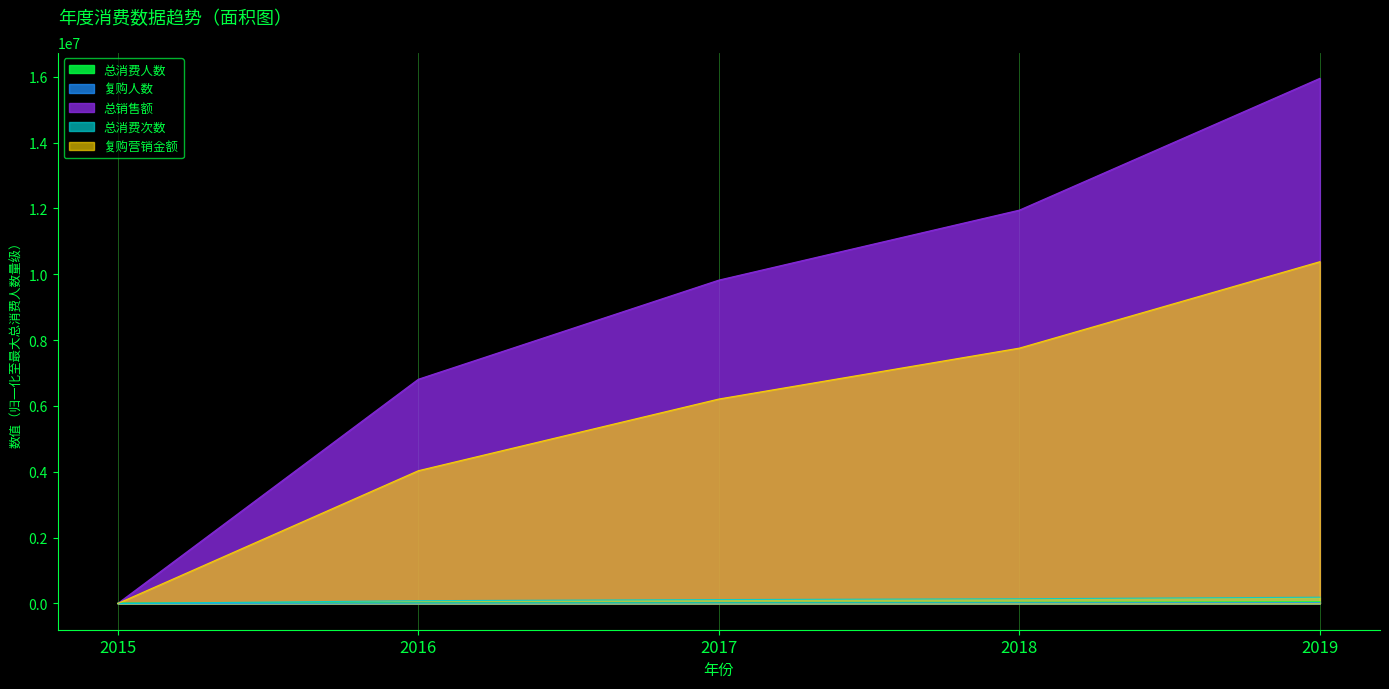

True or false: 复购人数 has more than 2 interior local peaks.

False